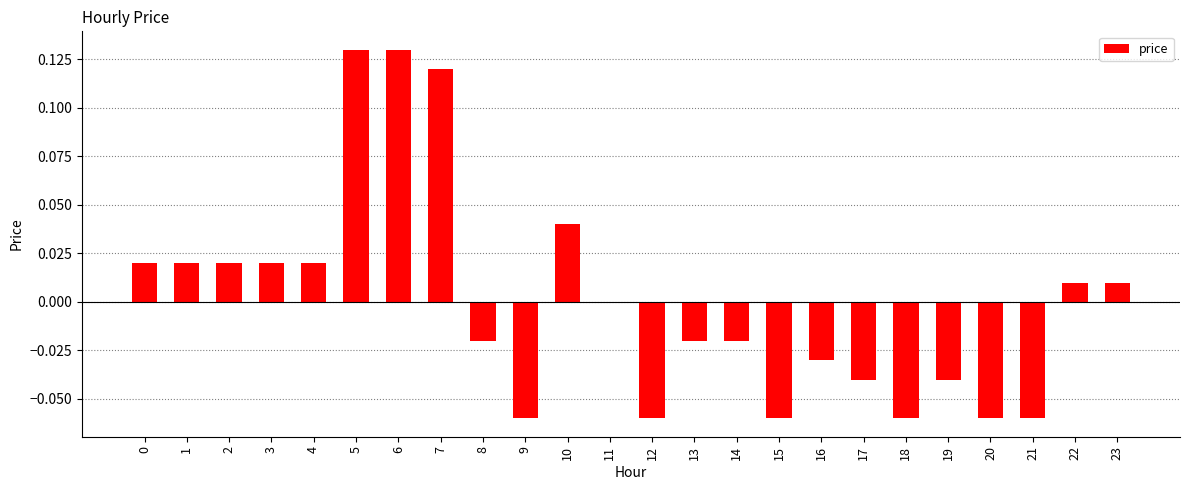

The chart shows a value of -0.0 at 19. True or false?

True